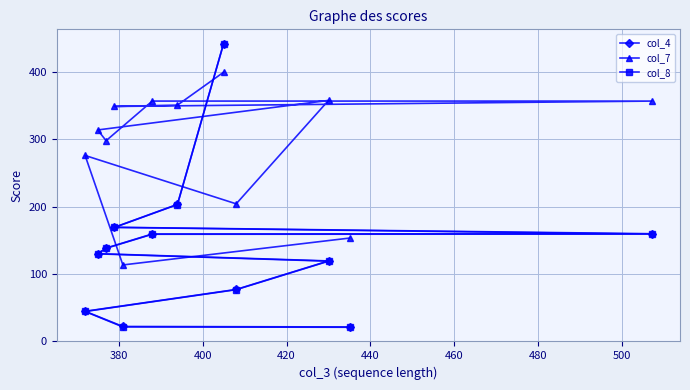

What is the value of the col_8 point at the 6th from the left?

158.7